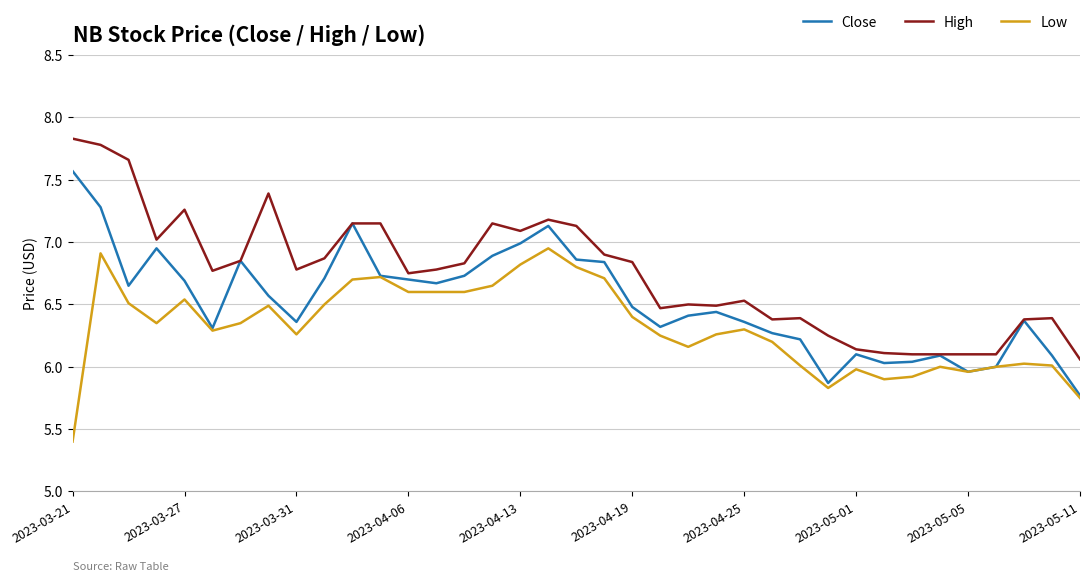

Rank the series by their average value, from highest to lowest.

High, Close, Low